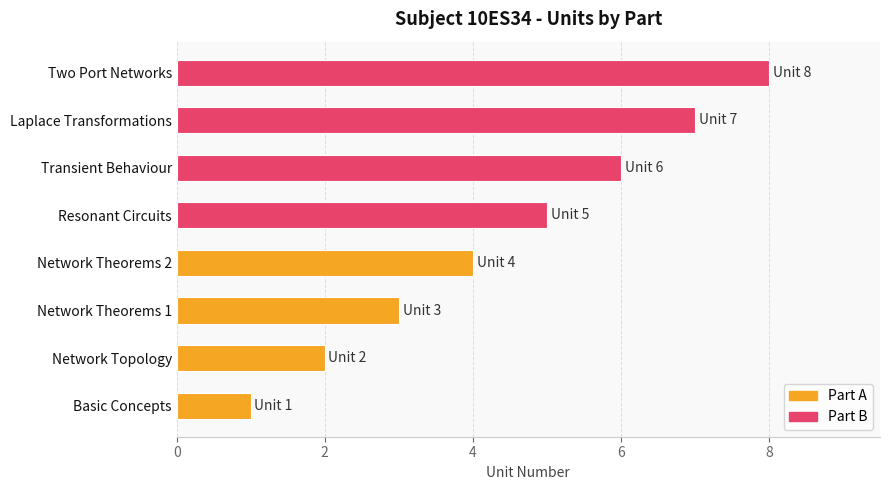

What is the change in value from Network Theorems 1 to Resonant Circuits?

+2